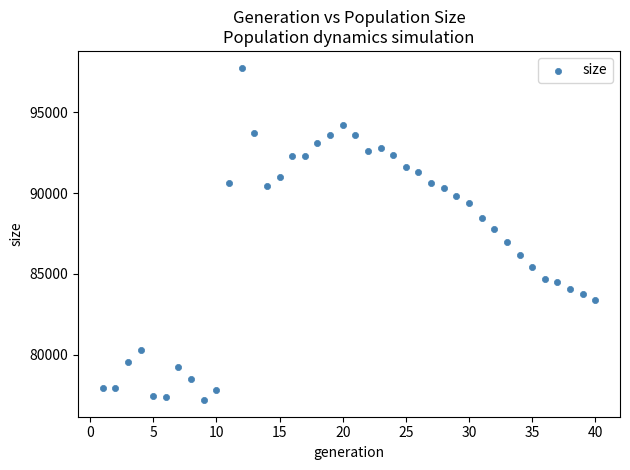

What is the range of Y values (max minus min)?

20583